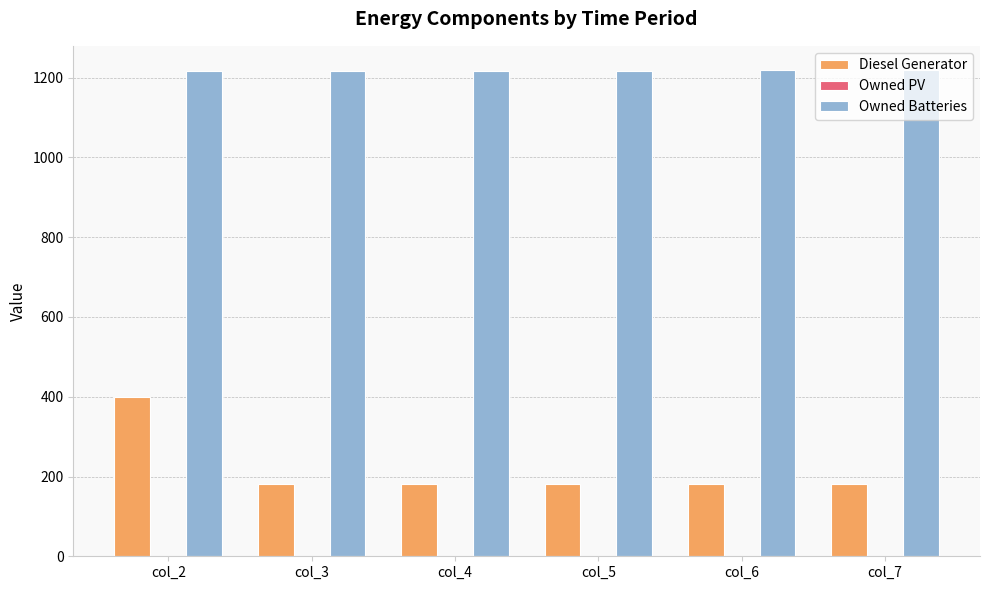

List the series in order of their overall mean, lowest first.

Diesel Generator, Owned Batteries